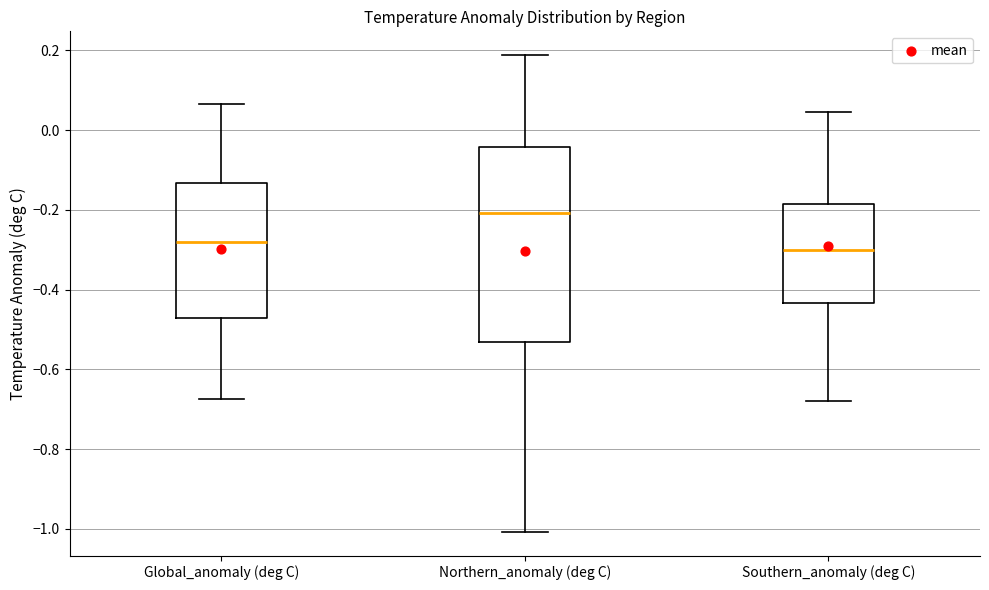

Reading left to right, transcribe this box plot: for each box, give where its median line is, the range the box spans, and where its two whiskers end, as read against the y-axis. The values are not printed on the chart, so give them approximately, as read against the axis.

Global_anomaly (deg C): median -0.28, box -0.48 to -0.14, whiskers -0.68 to 0.06
Northern_anomaly (deg C): median -0.20, box -0.54 to -0.04, whiskers -1.00 to 0.18
Southern_anomaly (deg C): median -0.30, box -0.44 to -0.18, whiskers -0.68 to 0.04